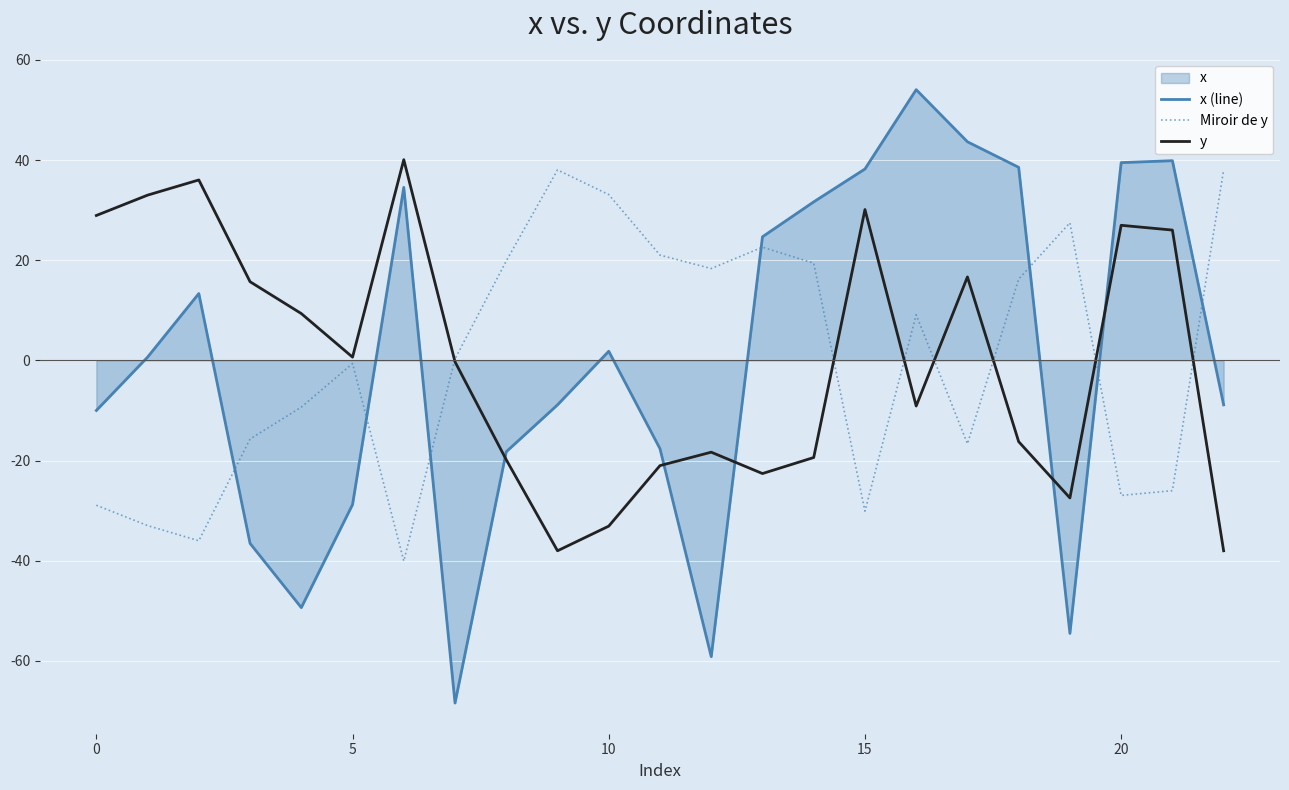

What is the spread (max minus min) of values at 10?

66.2